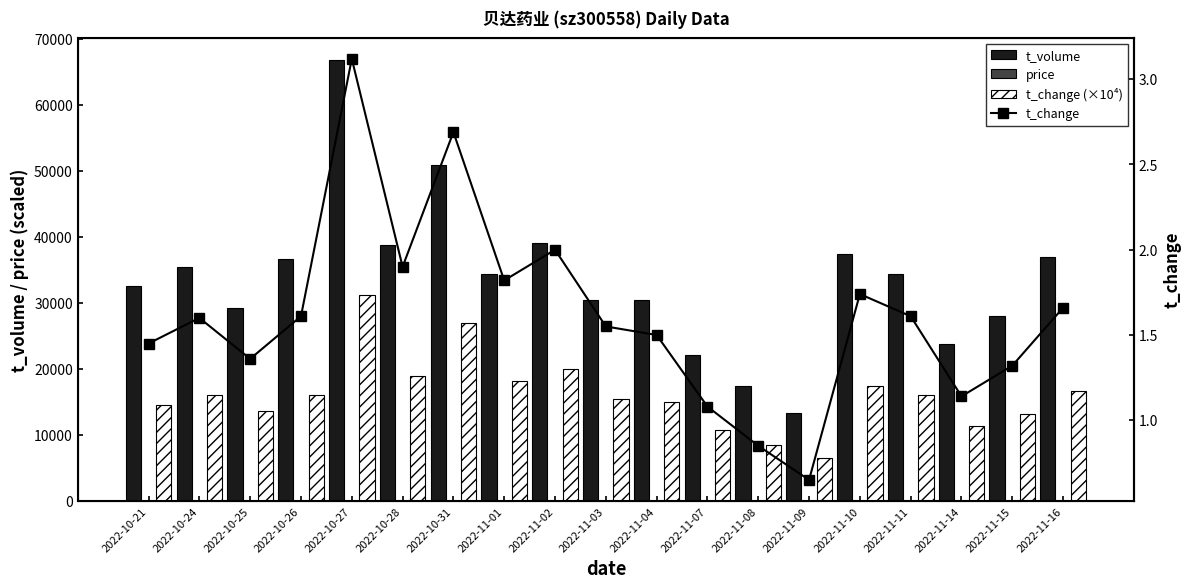

Reading left to right, extract all data points from this chart.

t_volume: 2022-10-21=32629.0	2022-10-24=35402.0	2022-10-25=29209.0	2022-10-26=36618.0	2022-10-27=66823.0	2022-10-28=38835.0	2022-10-31=50844.0	2022-11-01=34425.0	2022-11-02=39124.0	2022-11-03=30429.0	2022-11-04=30390.0	2022-11-07=22120.0	2022-11-08=17341.0	2022-11-09=13390.0	2022-11-10=37336.0	2022-11-11=34326.0	2022-11-14=23813.0	2022-11-15=28037.0	2022-11-16=36880.0
price: 2022-10-21=55.0	2022-10-24=53.1	2022-10-25=52.5	2022-10-26=55.8	2022-10-27=50.0	2022-10-28=47.9	2022-10-31=45.7	2022-11-01=46.2	2022-11-02=47.5	2022-11-03=47.5	2022-11-04=49.0	2022-11-07=49.2	2022-11-08=49.8	2022-11-09=49.3	2022-11-10=50.4	2022-11-11=50.0	2022-11-14=50.4	2022-11-15=51.8	2022-11-16=53.6
t_change (×10⁴): 2022-10-21=14500.0	2022-10-24=16000.0	2022-10-25=13600.0	2022-10-26=16100.0	2022-10-27=31200.0	2022-10-28=19000.0	2022-10-31=26900.0	2022-11-01=18200.0	2022-11-02=20000.0	2022-11-03=15500.0	2022-11-04=15000.0	2022-11-07=10800.0	2022-11-08=8500.0	2022-11-09=6500.0	2022-11-10=17400.0	2022-11-11=16100.0	2022-11-14=11400.0	2022-11-15=13200.0	2022-11-16=16600.0
t_change: 2022-10-21=1.4	2022-10-24=1.6	2022-10-25=1.4	2022-10-26=1.6	2022-10-27=3.1	2022-10-28=1.9	2022-10-31=2.7	2022-11-01=1.8	2022-11-02=2.0	2022-11-03=1.6	2022-11-04=1.5	2022-11-07=1.1	2022-11-08=0.8	2022-11-09=0.7	2022-11-10=1.7	2022-11-11=1.6	2022-11-14=1.1	2022-11-15=1.3	2022-11-16=1.7